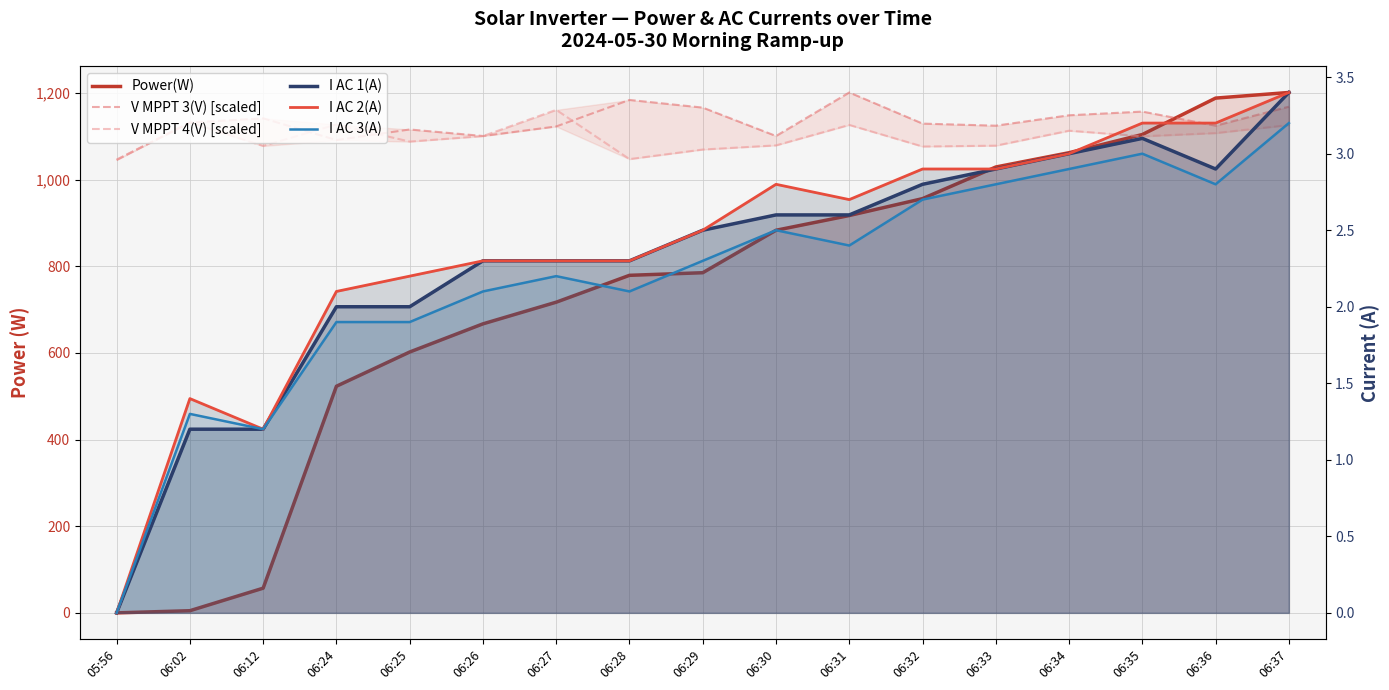

How many lines are shown in the chart?

6